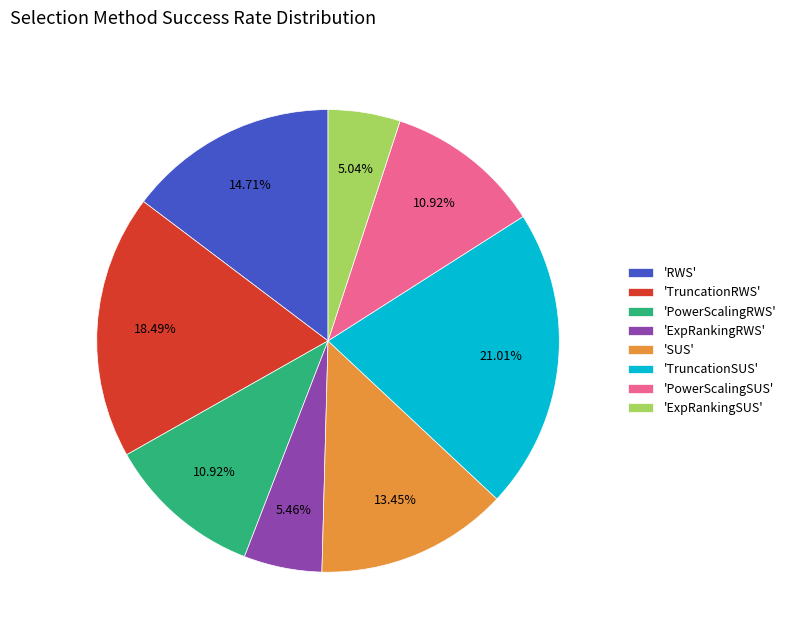

Does 'RWS' account for over 50% of the chart?

No